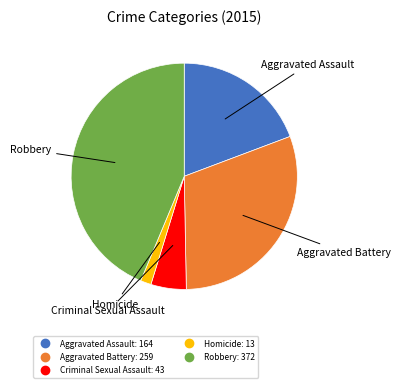

How many slices are in this pie chart?

5